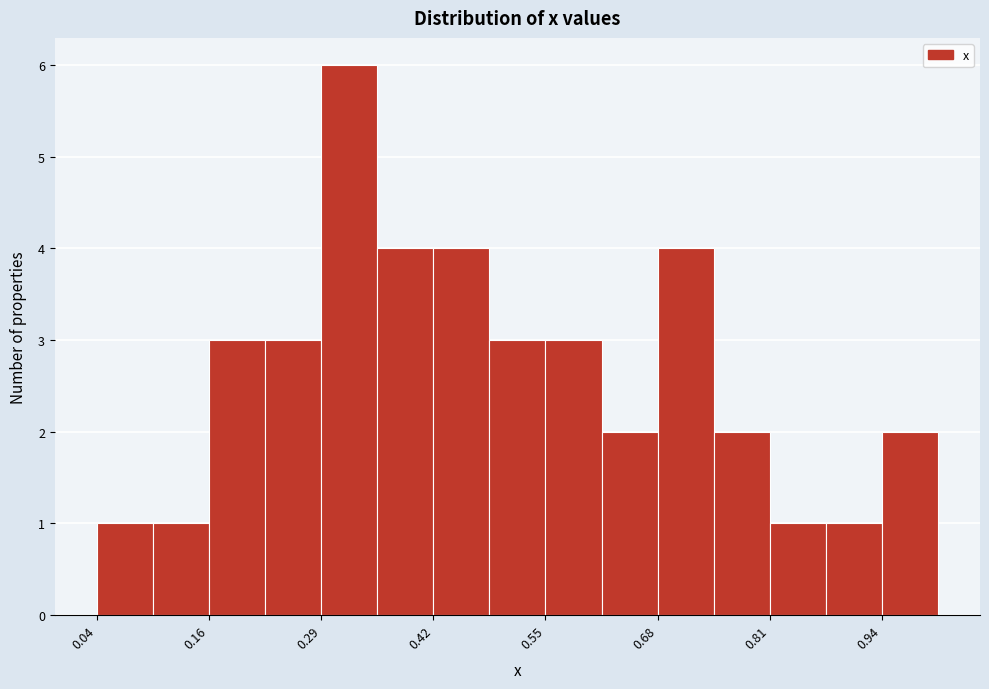

Around what value on the x-axis is the tallest bar? Give the approximate position of its centre, as read against the axis.

0.32